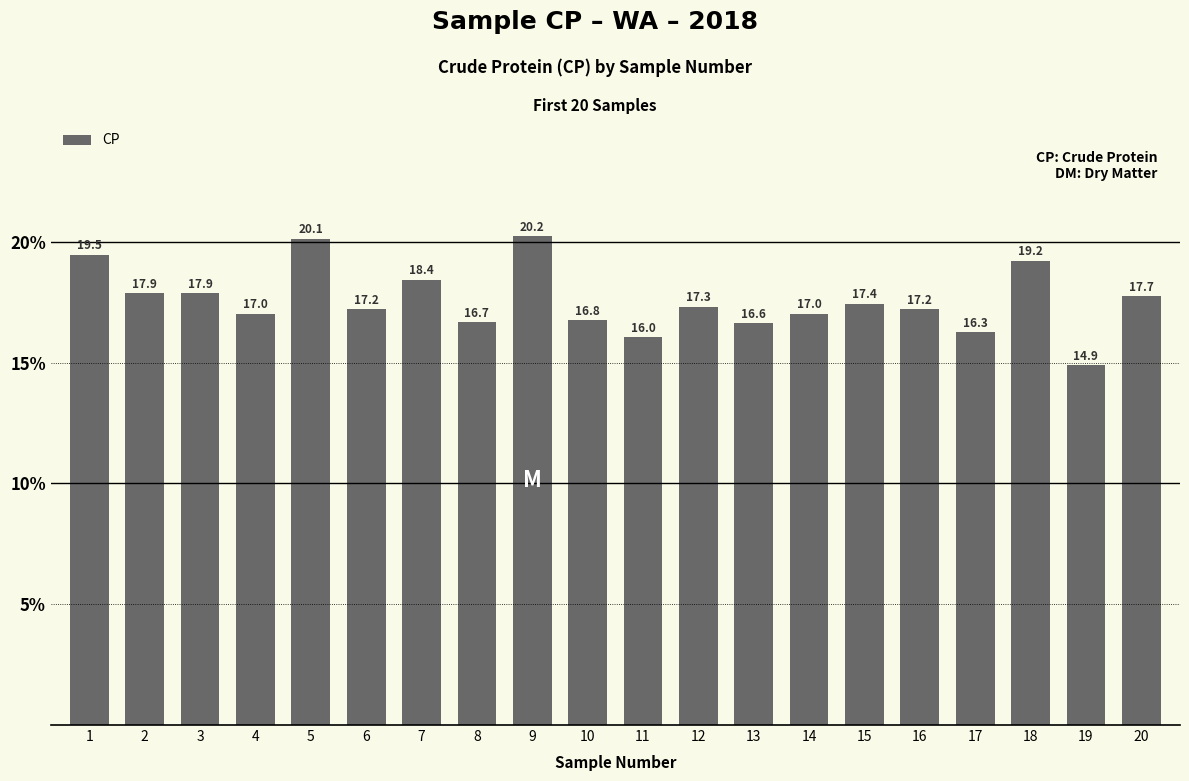

What value does the data have at 3?

17.9